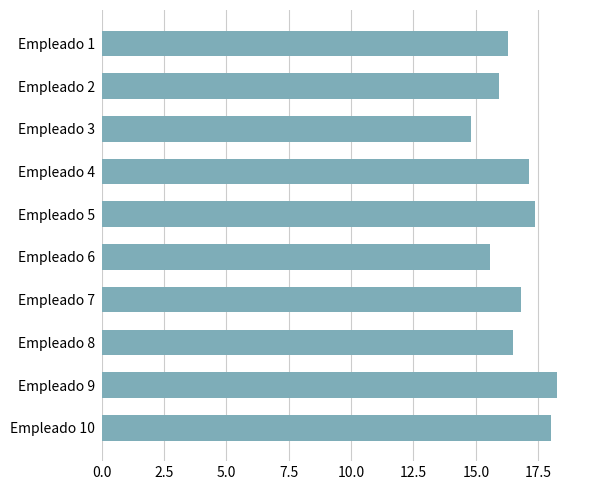

What is the value of the 7th bar from the top?

16.8